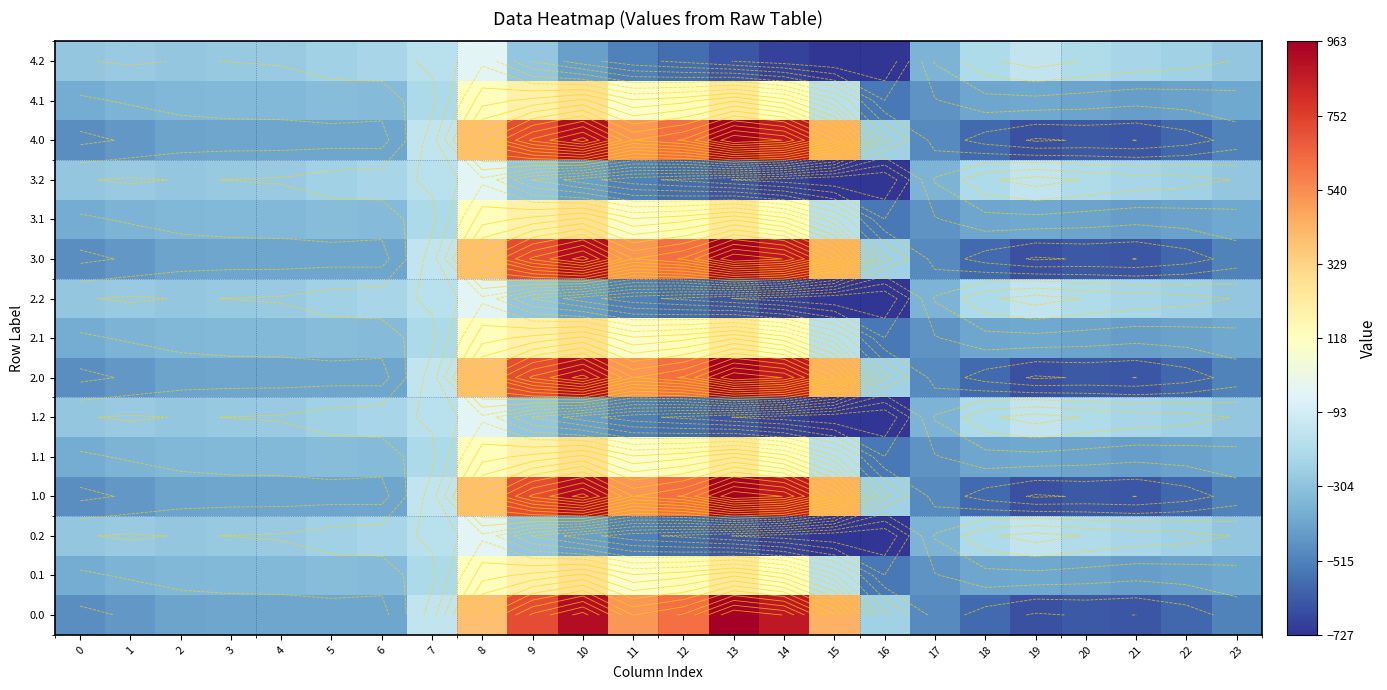

How many values in 0.1 are above zero?

7